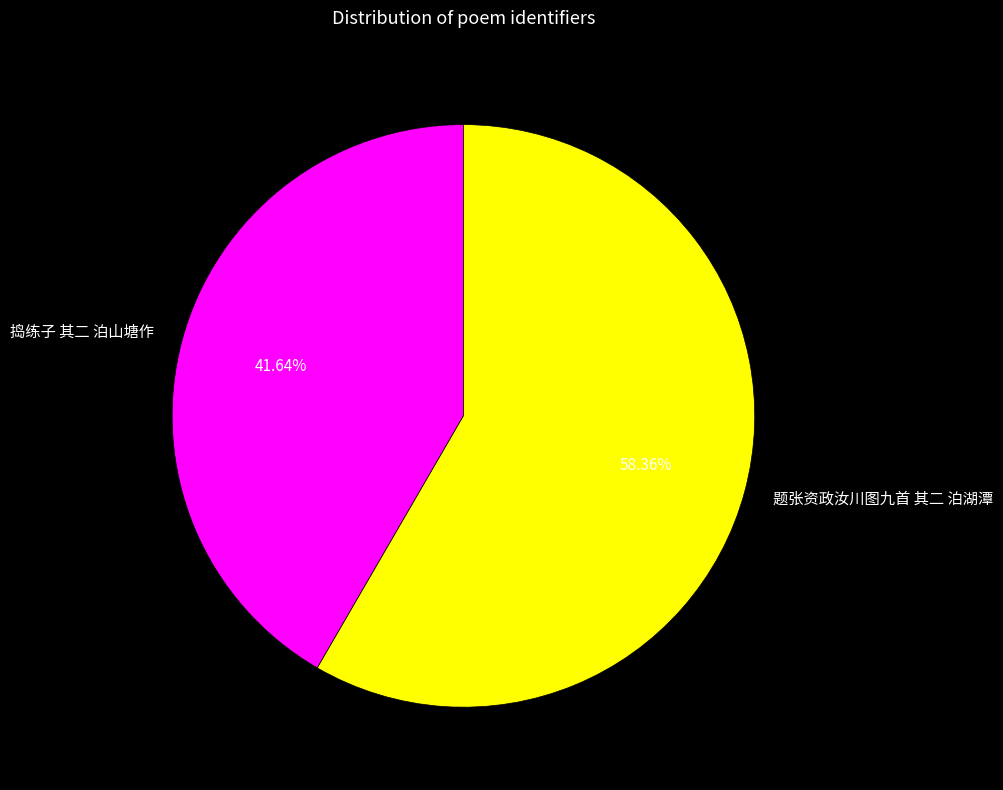

Do 题张资政汝川图九首 其二 泊湖潭 and 捣练子 其二 泊山塘作 together represent more than half of the pie?

Yes